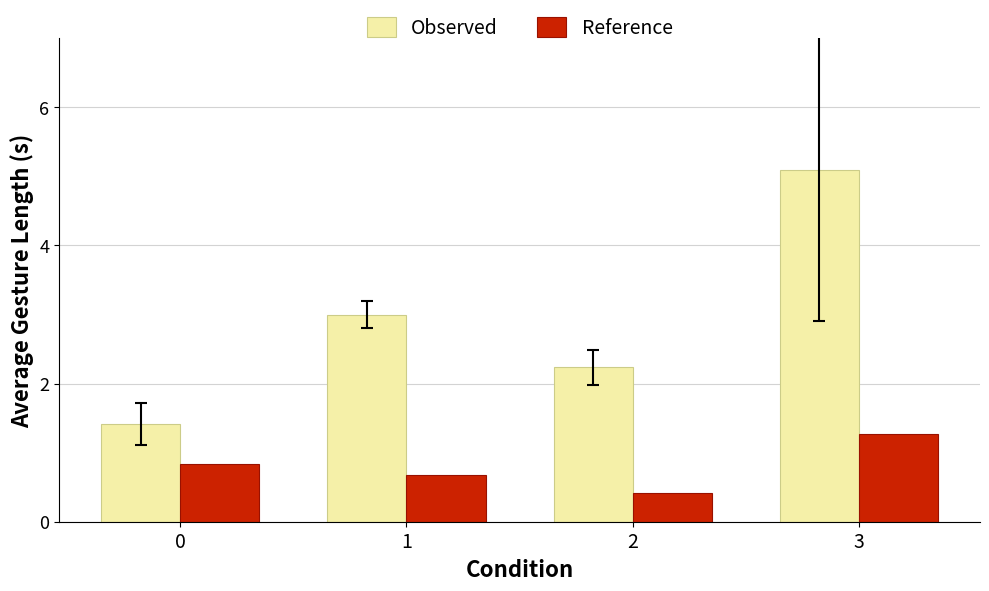

At 0, list the series in order from smallest to largest.

Reference, Observed